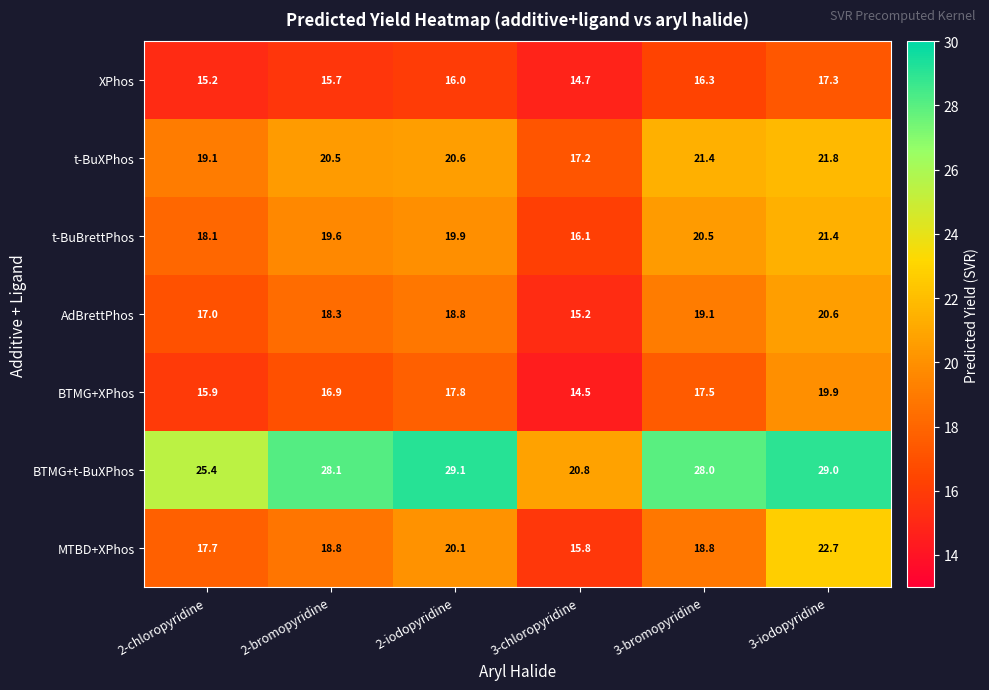

Is it true that BTMG+XPhos equals 19.9 at 3-iodopyridine?

True